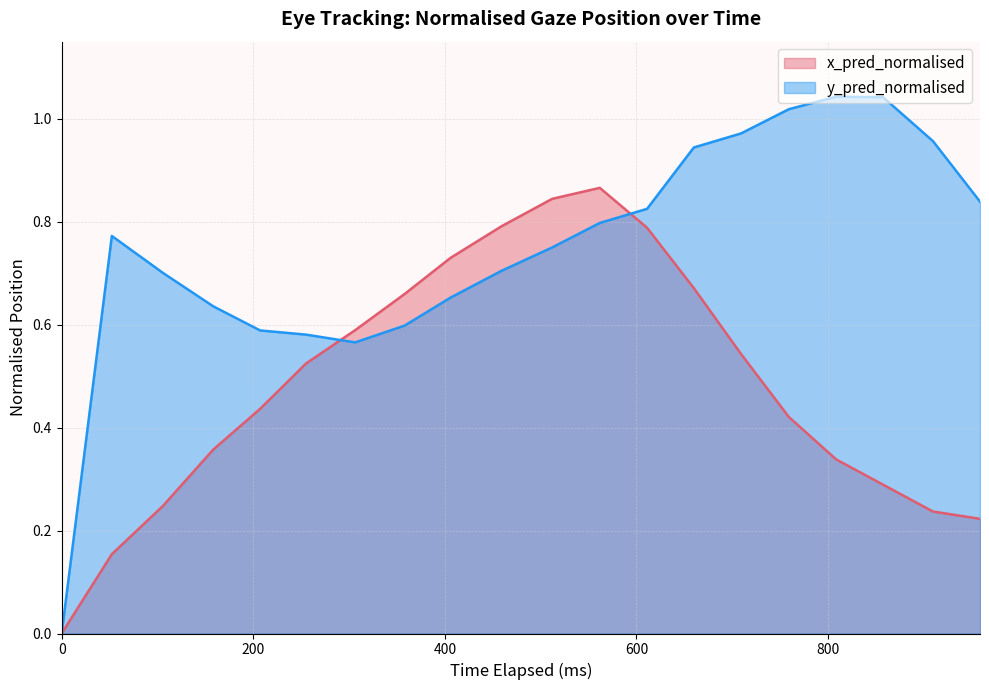

True or false: y_pred_normalised has more than 2 interior local peaks.

False